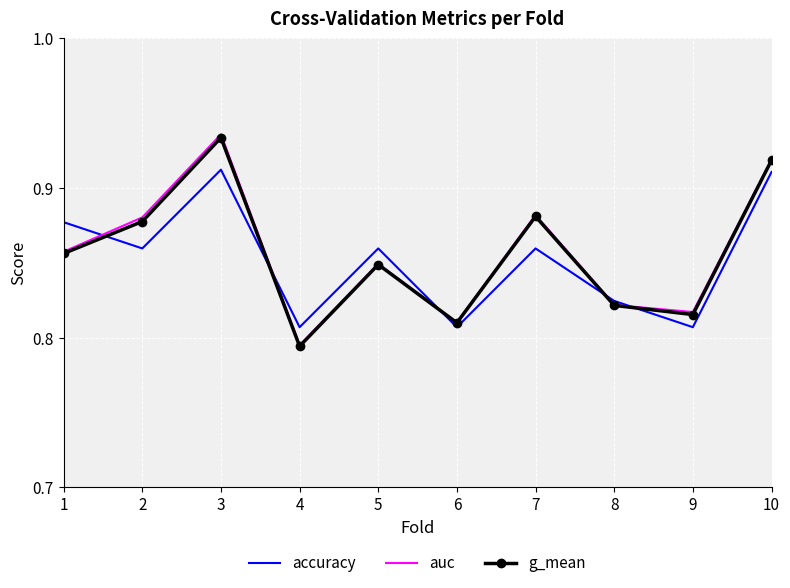

At which label is g_mean closest to 0?

4